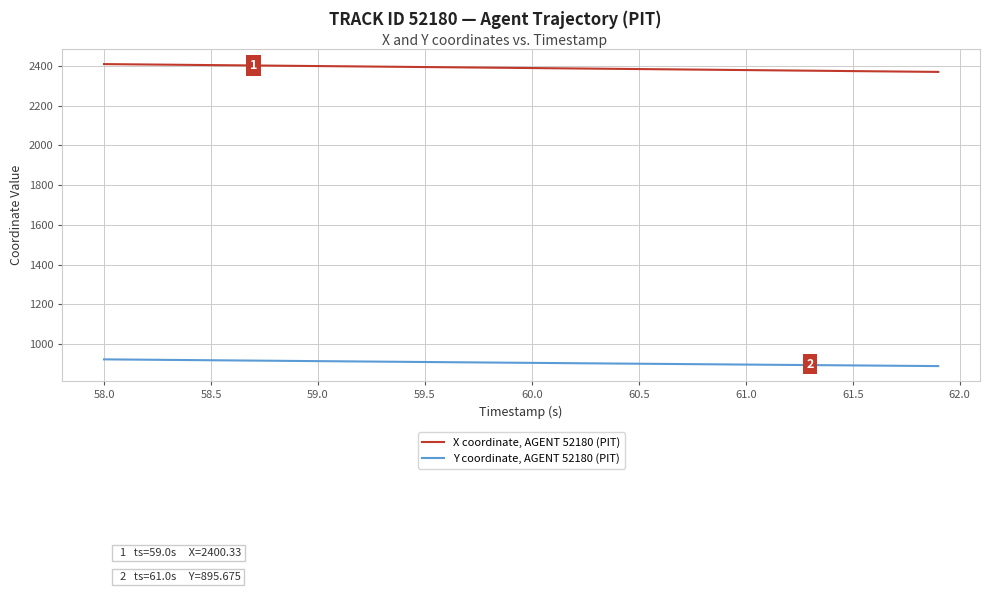

What is the difference between the maximum and minimum values in the Y coordinate, AGENT 52180 (PIT) series?

34.0